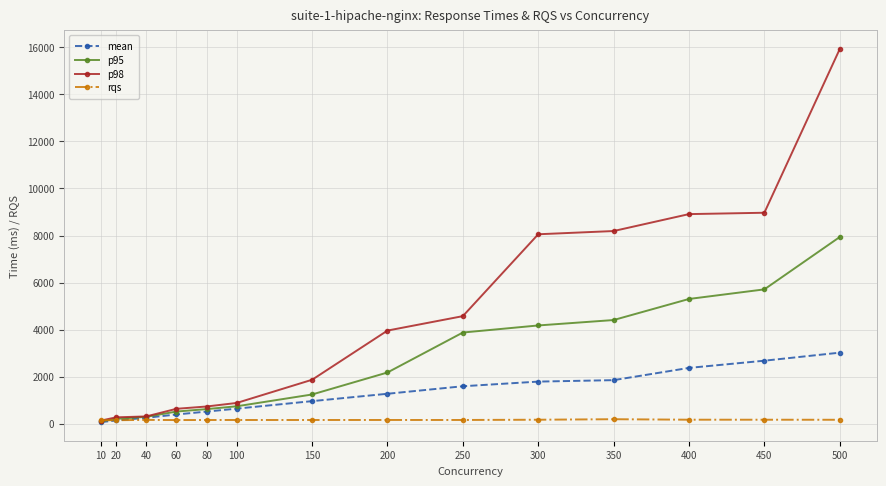

List the series in order of their overall mean, lowest first.

rqs, mean, p95, p98